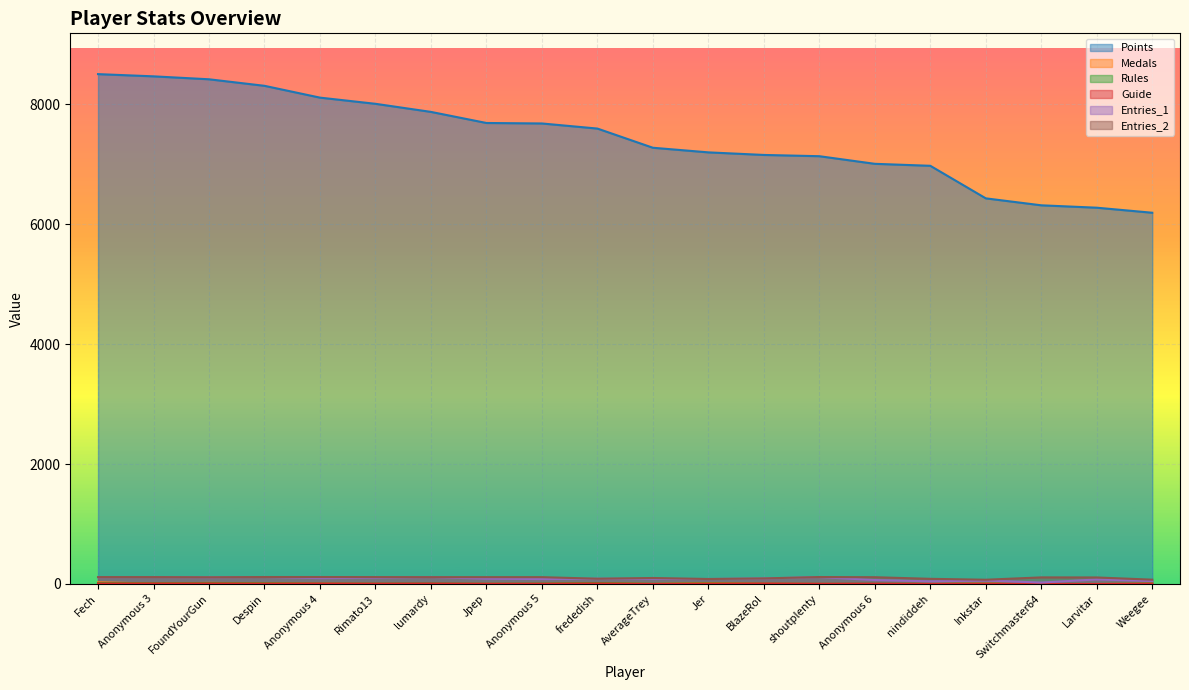

Which category has the highest value in the Entries_2 series?

Despin